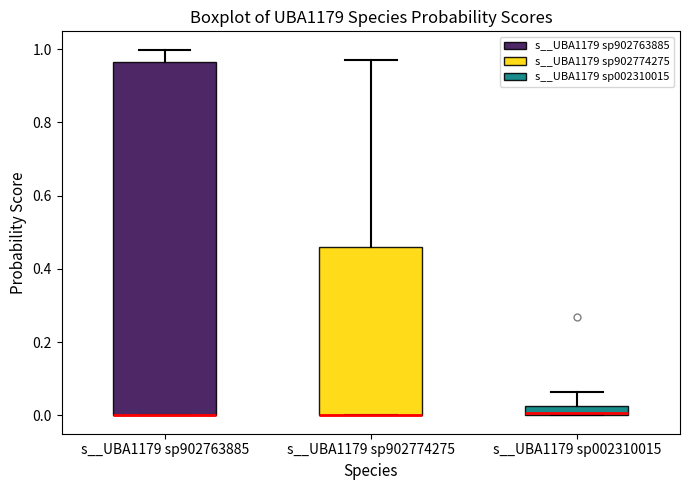

Where is the upper edge of the box for s__UBA1179 sp902763885 on the y-axis? The values are not printed on the chart, so give them approximately, as read against the axis.

0.96